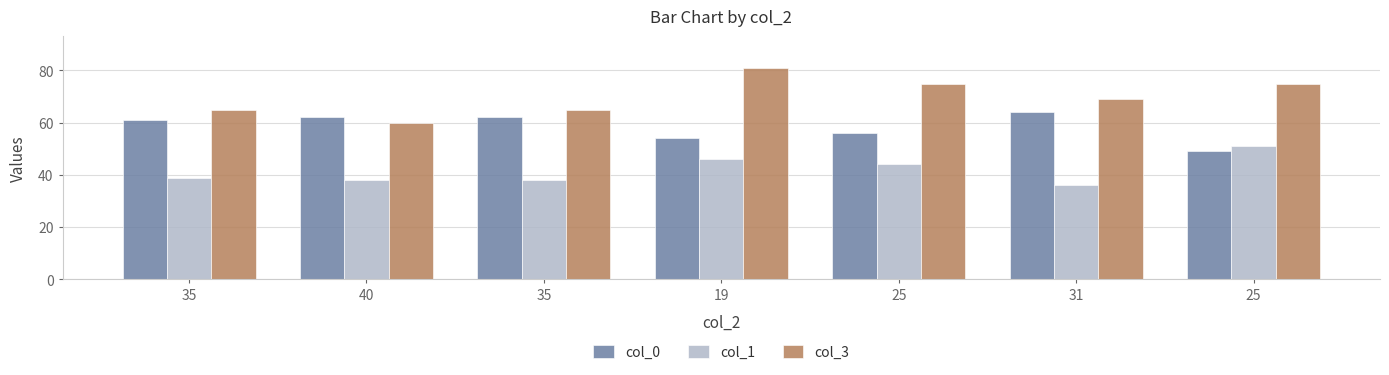

What is the value of the col_0 bar at the 5th from the left?

56